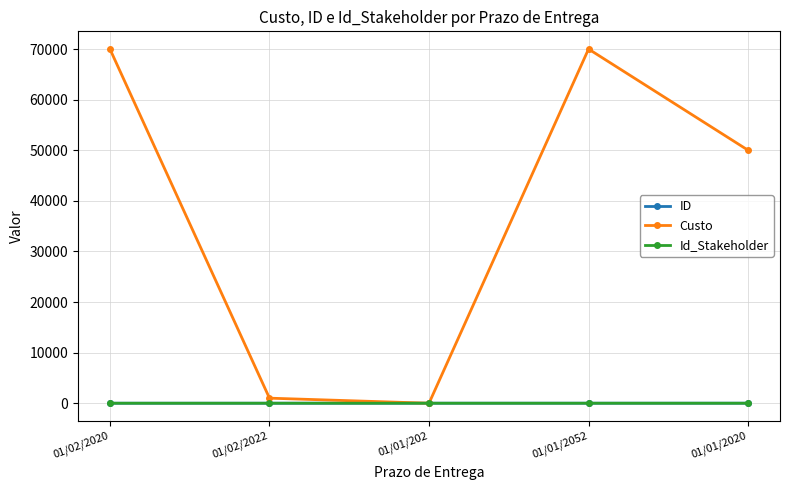

What is the average value of the ID series?

3.0